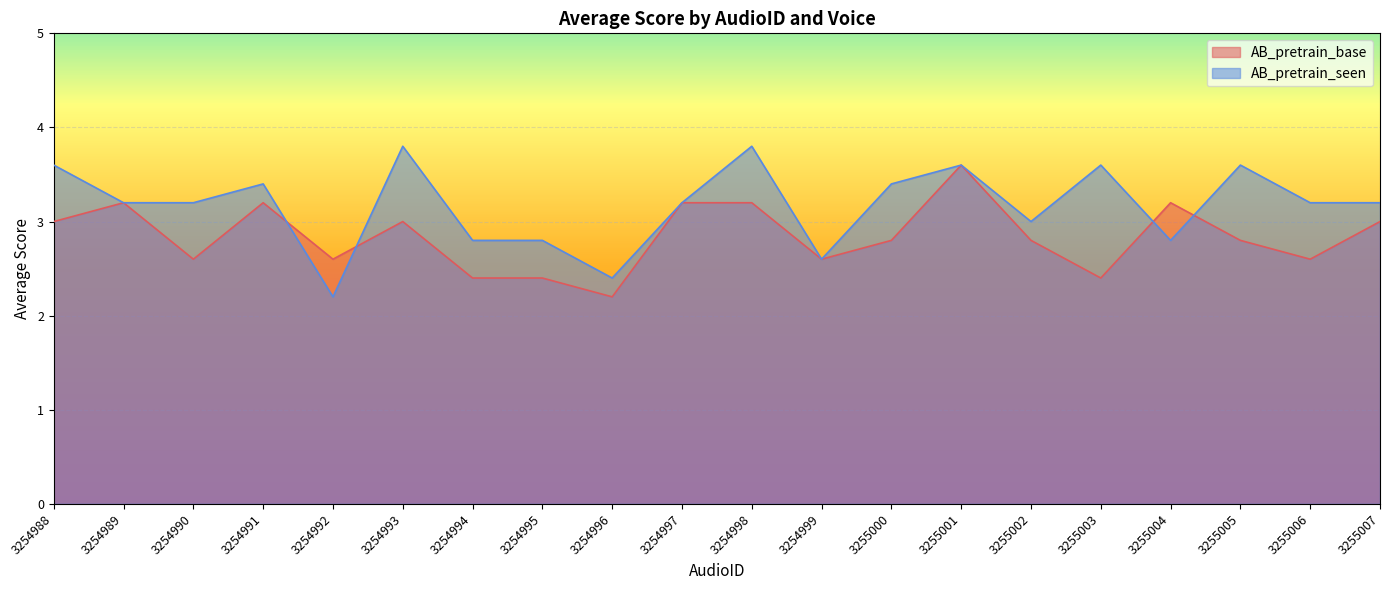

Rank the categories by AB_pretrain_base value from highest to lowest.

3255001, 3254989, 3254991, 3254997, 3254998, 3255004, 3254988, 3254993, 3255007, 3255000, 3255002, 3255005, 3254990, 3254992, 3254999, 3255006, 3254994, 3254995, 3255003, 3254996